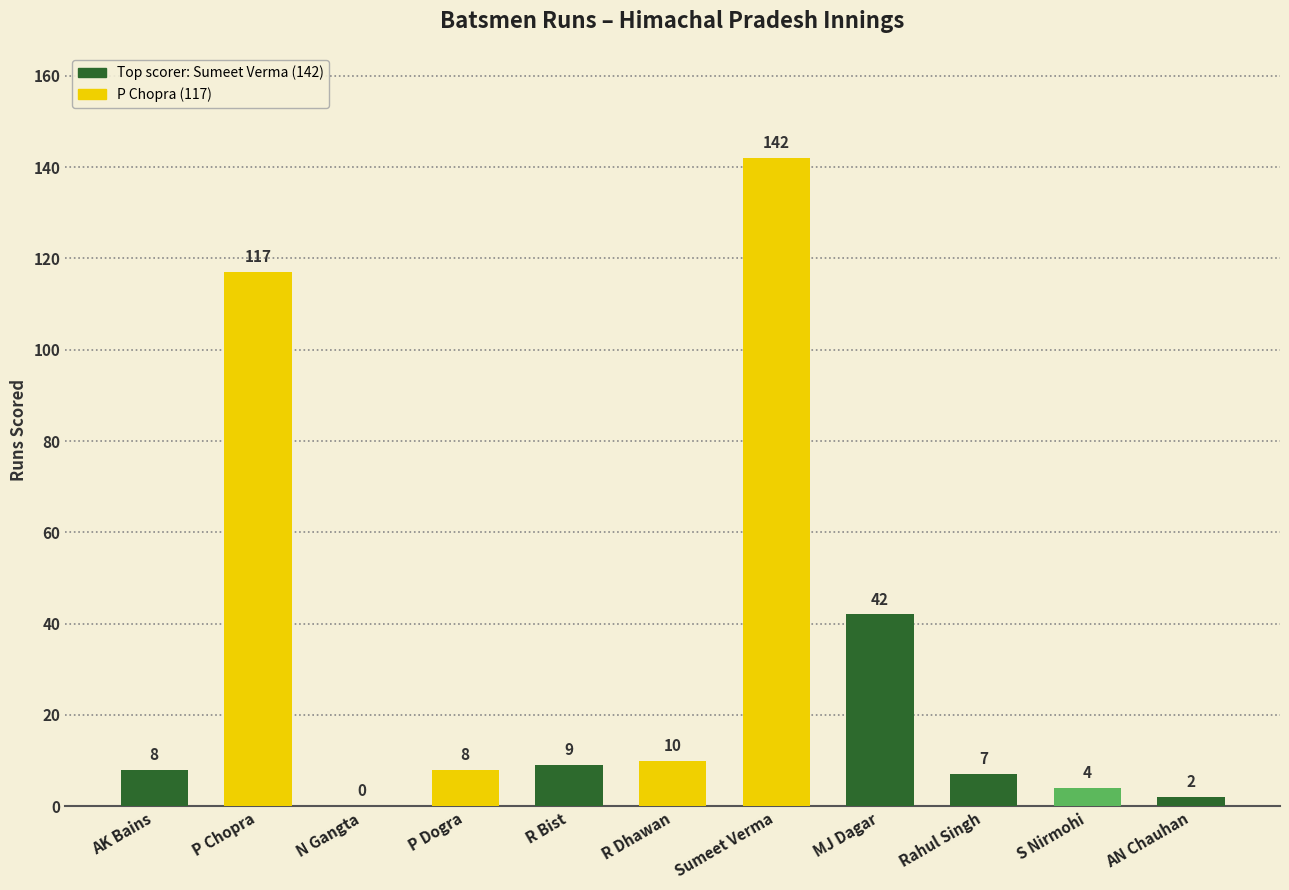

How many series are shown in this chart?

1